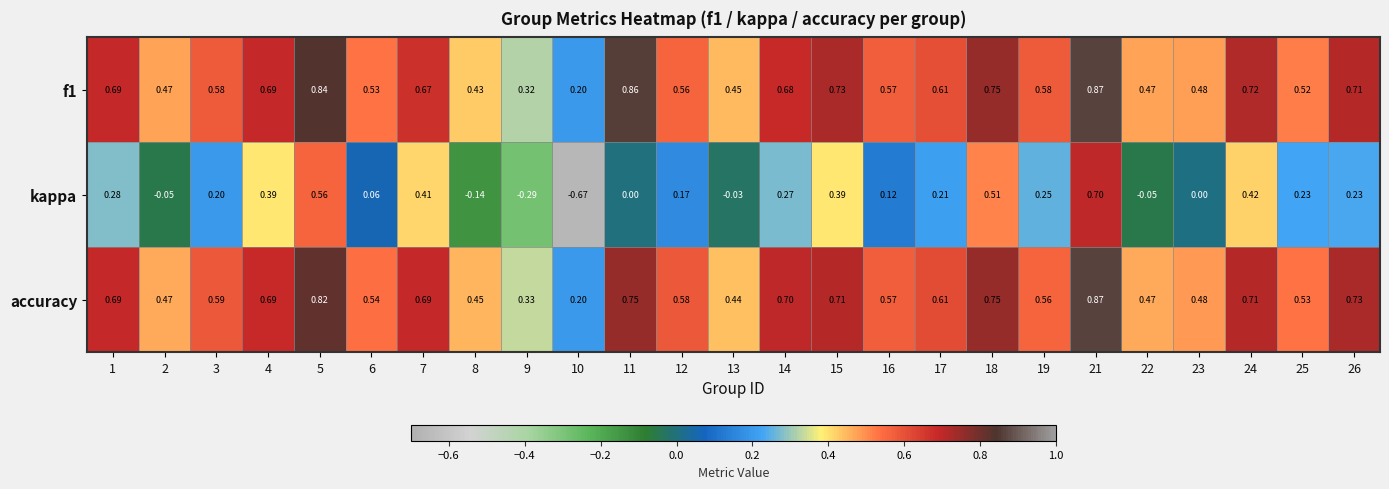

Which series changed the most between 9 and 22?

kappa